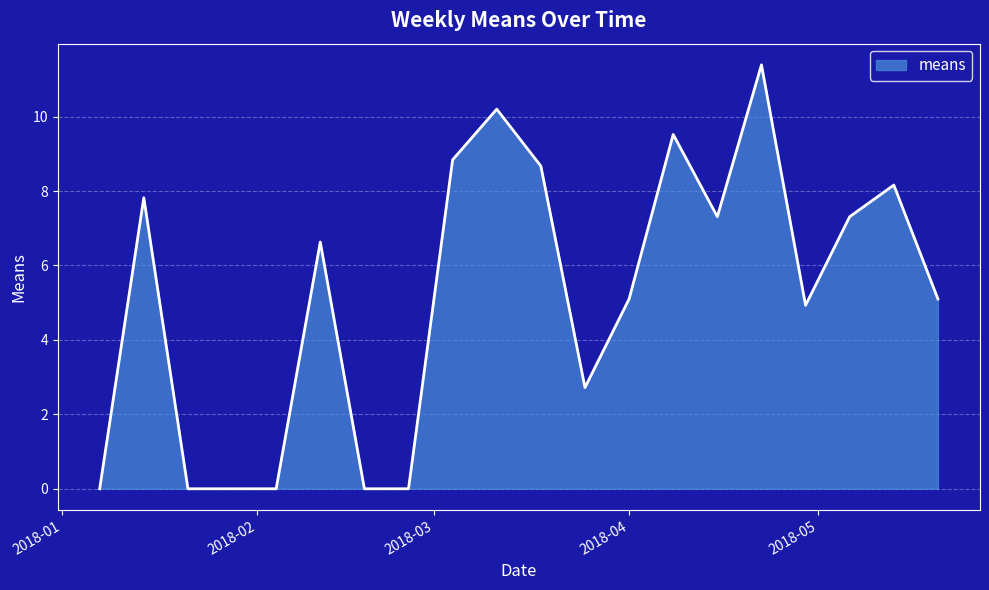

What is the greatest value displayed?

11.4